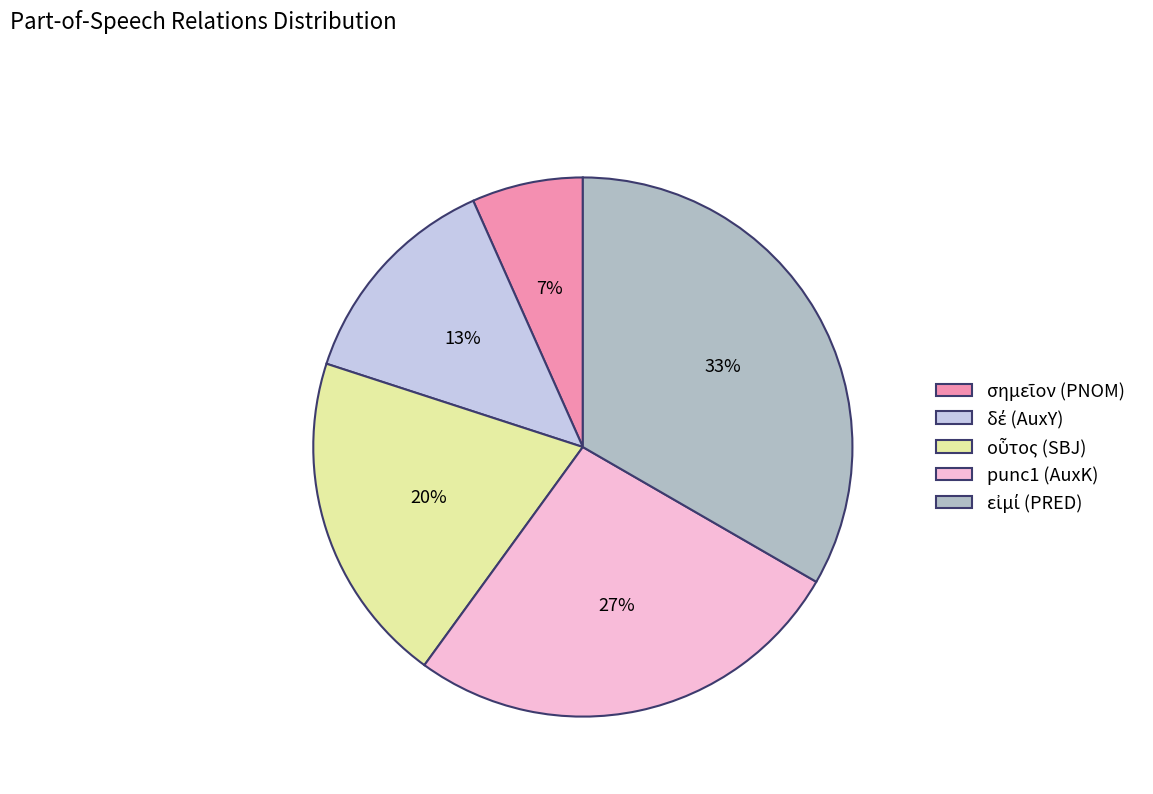

To the nearest percent, what is the average slice percentage?

20%